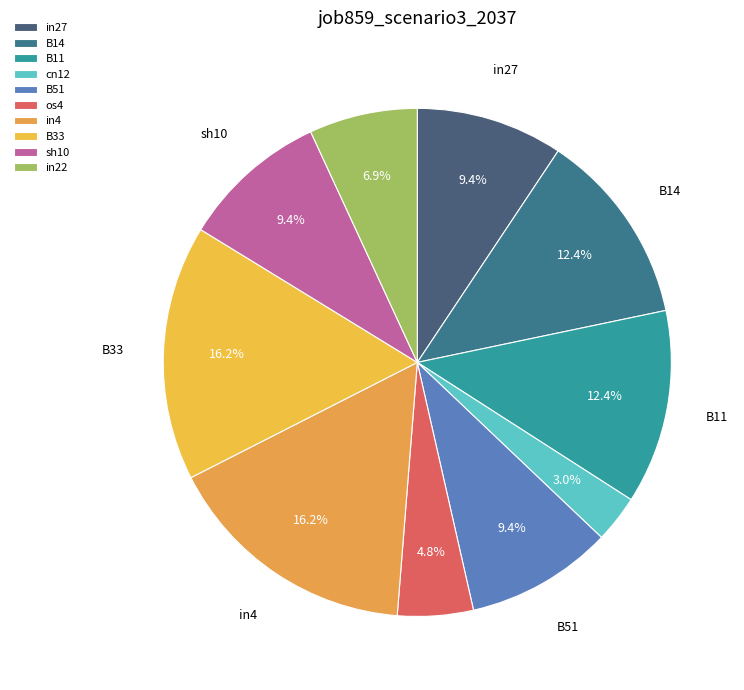

Is B51 the majority of the pie?

No